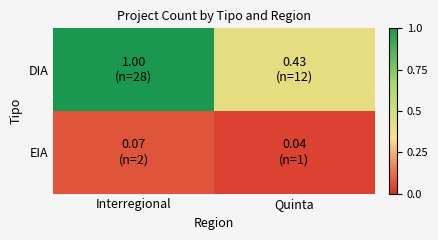

At which category is the sum across all series the highest?

Interregional